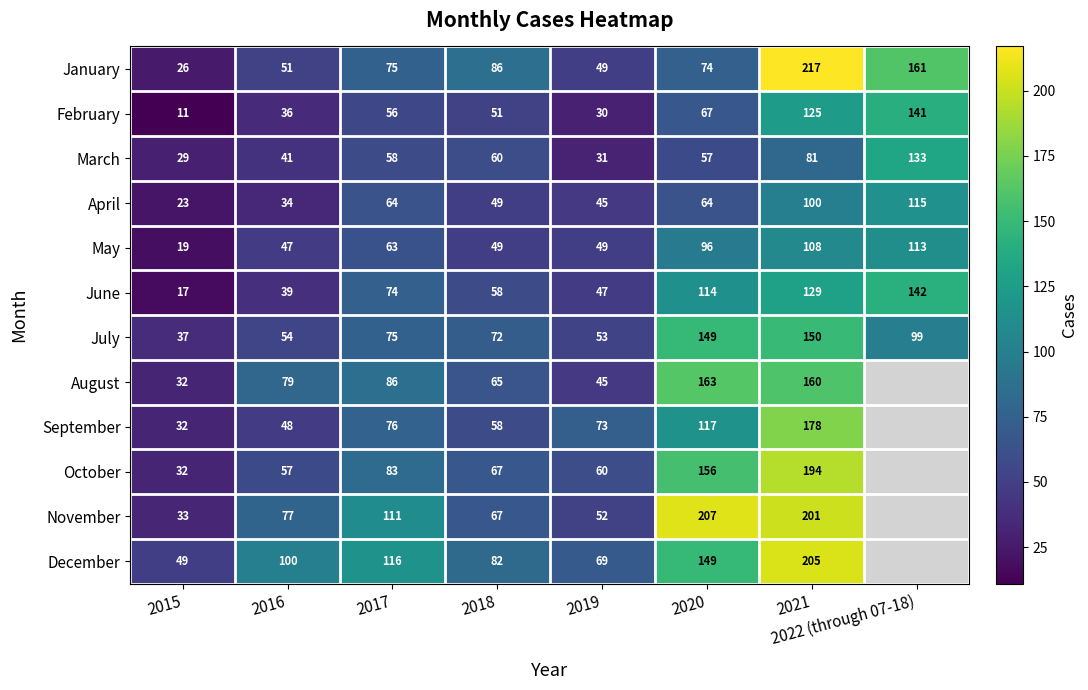

What is the minimum value for July?

37